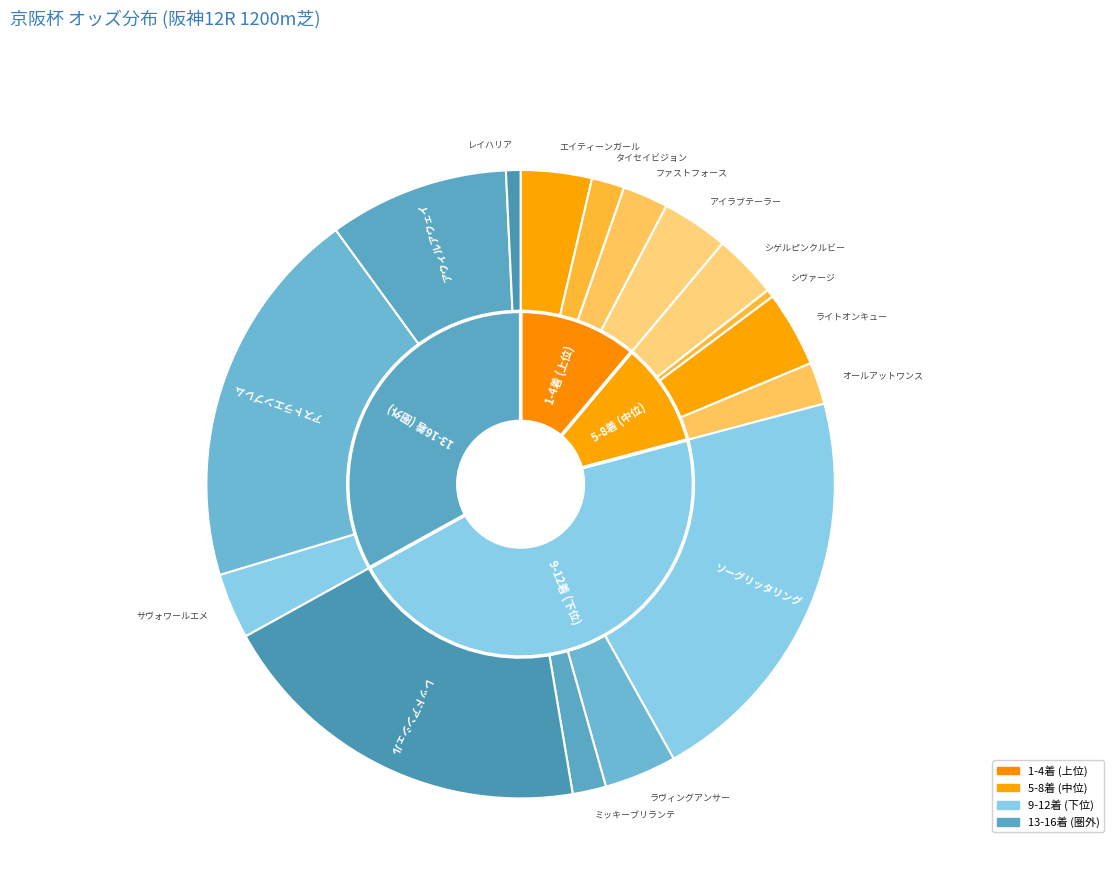

How many segments does this pie chart have?

16